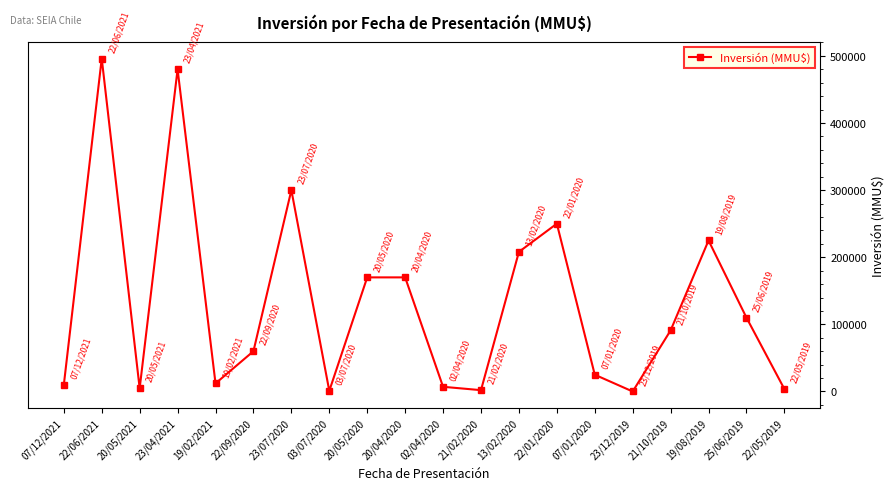

What is the label of the 15th point from the left?

07/01/2020